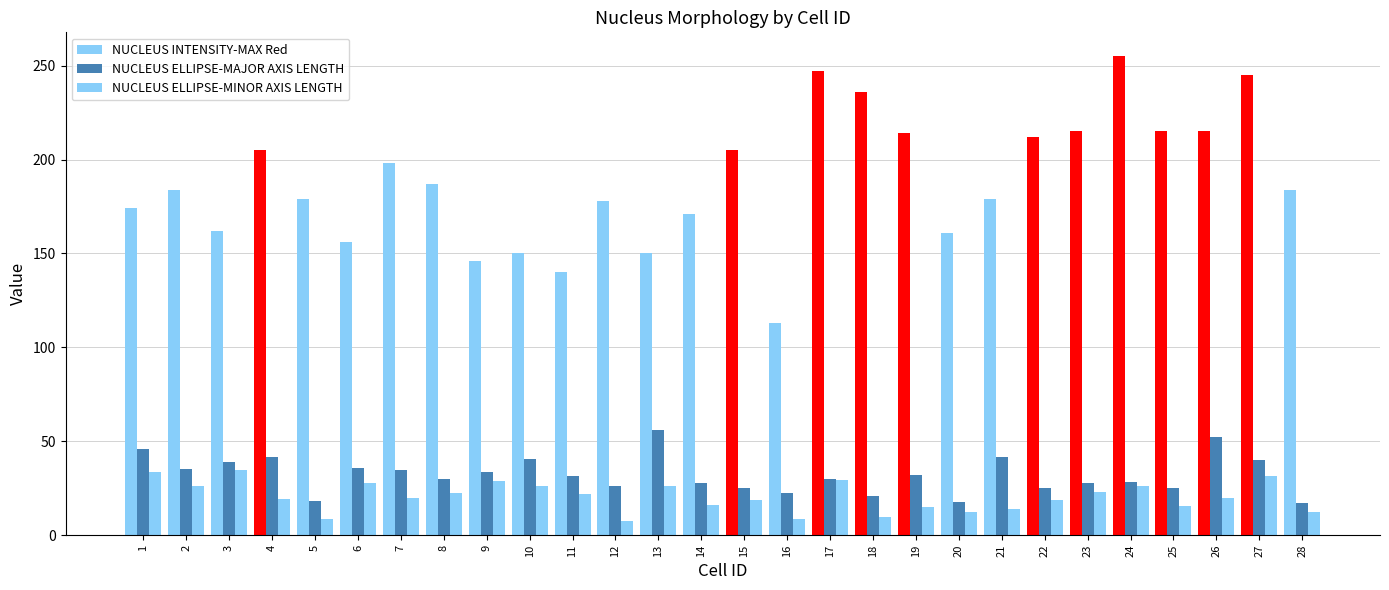

Which series has the widest spread of values?

NUCLEUS INTENSITY-MAX Red